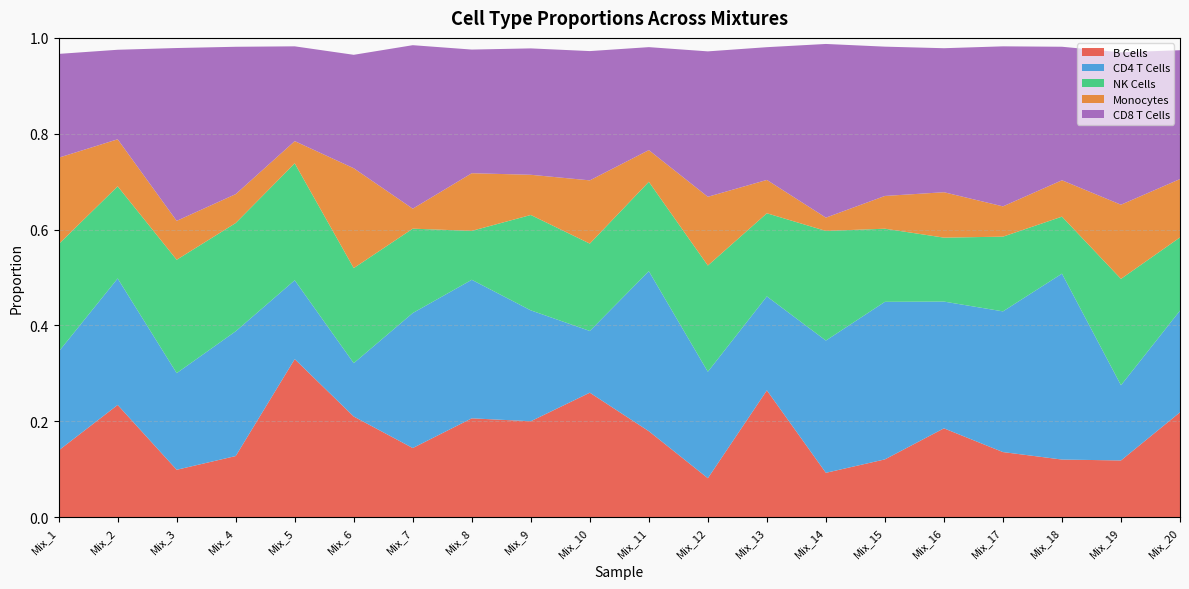

Reading right to left, list all the values displayed in this chart.

B Cells: Mix_20=0.2	Mix_19=0.1	Mix_18=0.1	Mix_17=0.1	Mix_16=0.2	Mix_15=0.1	Mix_14=0.1	Mix_13=0.3	Mix_12=0.1	Mix_11=0.2	Mix_10=0.3	Mix_9=0.2	Mix_8=0.2	Mix_7=0.1	Mix_6=0.2	Mix_5=0.3	Mix_4=0.1	Mix_3=0.1	Mix_2=0.2	Mix_1=0.1
CD4 T Cells: Mix_20=0.2	Mix_19=0.2	Mix_18=0.4	Mix_17=0.3	Mix_16=0.3	Mix_15=0.3	Mix_14=0.3	Mix_13=0.2	Mix_12=0.2	Mix_11=0.3	Mix_10=0.1	Mix_9=0.2	Mix_8=0.3	Mix_7=0.3	Mix_6=0.1	Mix_5=0.2	Mix_4=0.3	Mix_3=0.2	Mix_2=0.3	Mix_1=0.2
NK Cells: Mix_20=0.2	Mix_19=0.2	Mix_18=0.1	Mix_17=0.2	Mix_16=0.1	Mix_15=0.2	Mix_14=0.2	Mix_13=0.2	Mix_12=0.2	Mix_11=0.2	Mix_10=0.2	Mix_9=0.2	Mix_8=0.1	Mix_7=0.2	Mix_6=0.2	Mix_5=0.2	Mix_4=0.2	Mix_3=0.2	Mix_2=0.2	Mix_1=0.2
Monocytes: Mix_20=0.1	Mix_19=0.2	Mix_18=0.1	Mix_17=0.1	Mix_16=0.1	Mix_15=0.1	Mix_14=0.0	Mix_13=0.1	Mix_12=0.1	Mix_11=0.1	Mix_10=0.1	Mix_9=0.1	Mix_8=0.1	Mix_7=0.0	Mix_6=0.2	Mix_5=0.0	Mix_4=0.1	Mix_3=0.1	Mix_2=0.1	Mix_1=0.2
CD8 T Cells: Mix_20=0.3	Mix_19=0.3	Mix_18=0.3	Mix_17=0.3	Mix_16=0.3	Mix_15=0.3	Mix_14=0.4	Mix_13=0.3	Mix_12=0.3	Mix_11=0.2	Mix_10=0.3	Mix_9=0.3	Mix_8=0.3	Mix_7=0.3	Mix_6=0.2	Mix_5=0.2	Mix_4=0.3	Mix_3=0.4	Mix_2=0.2	Mix_1=0.2